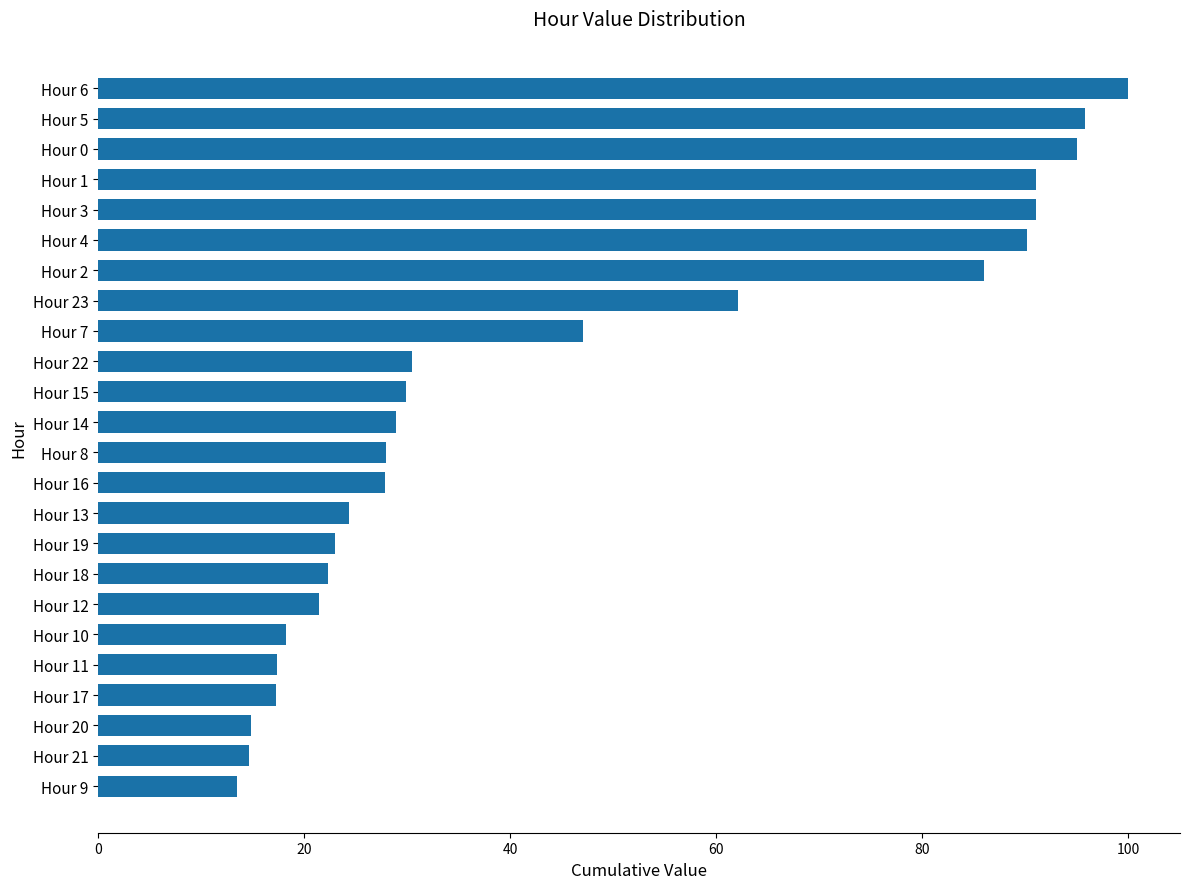

What is the smallest value displayed?

13.4